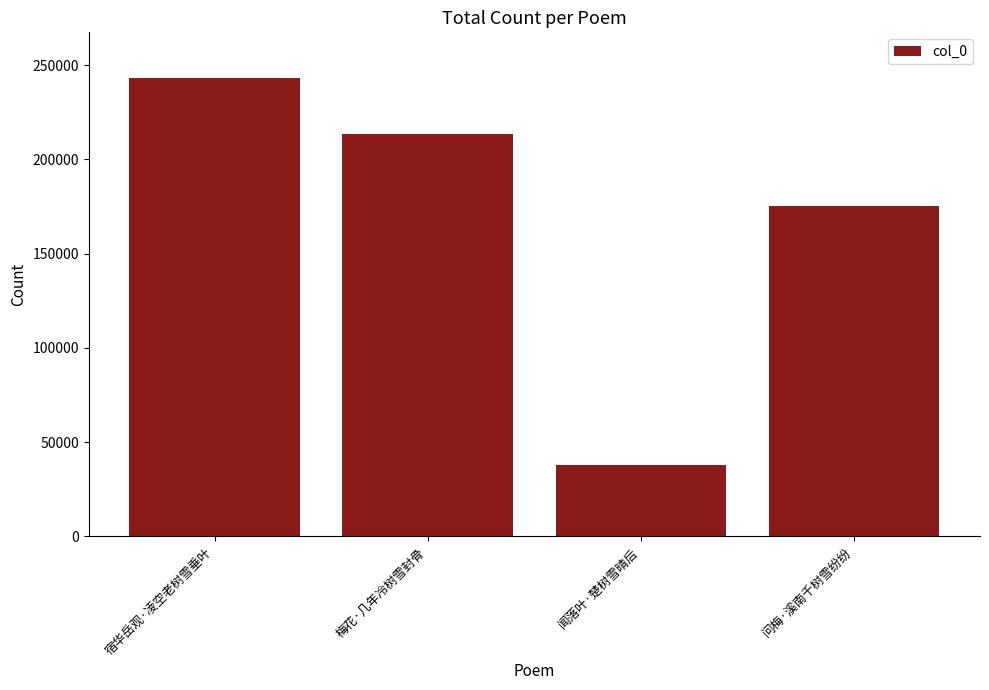

What is the difference between the values at 问梅·溪南千树雪纷纷 and 闻落叶·楚树雪晴后?

137259